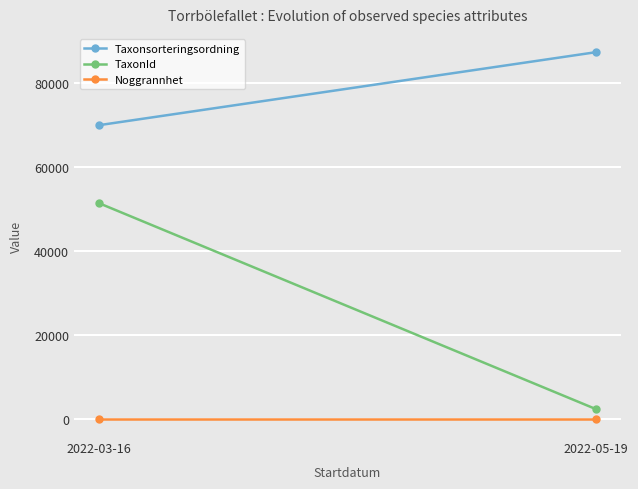

Between 2022-03-16 and 2022-05-19, which is larger?

2022-05-19